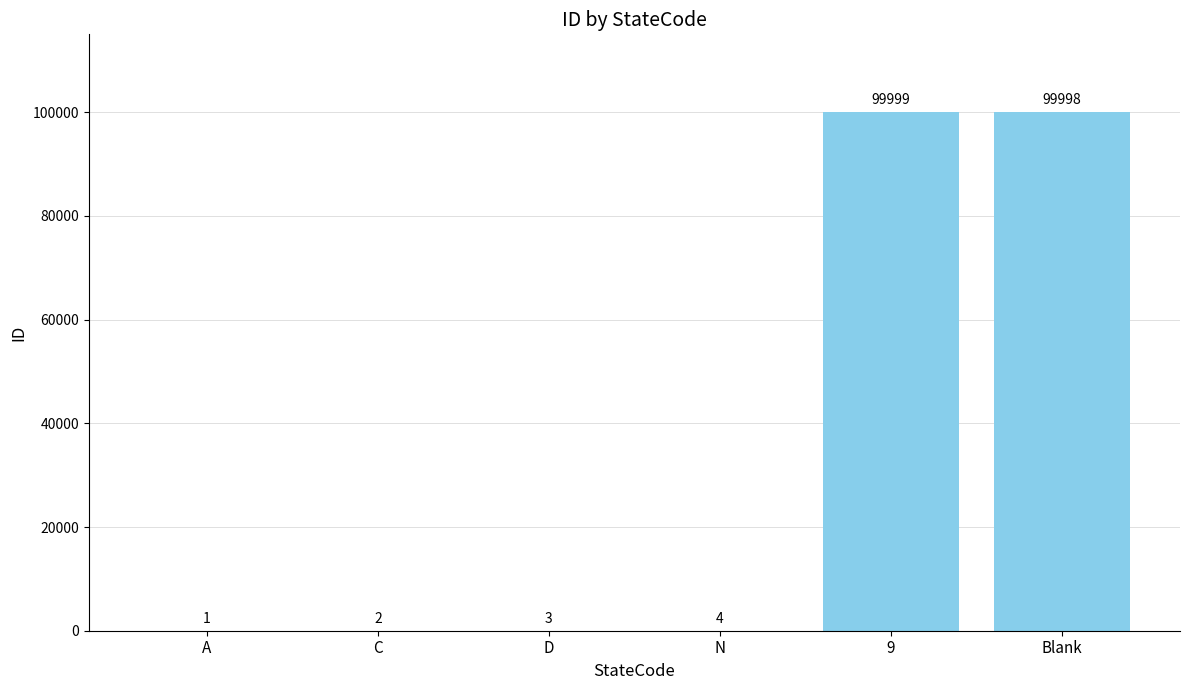

What is the change in value from C to D?

+1